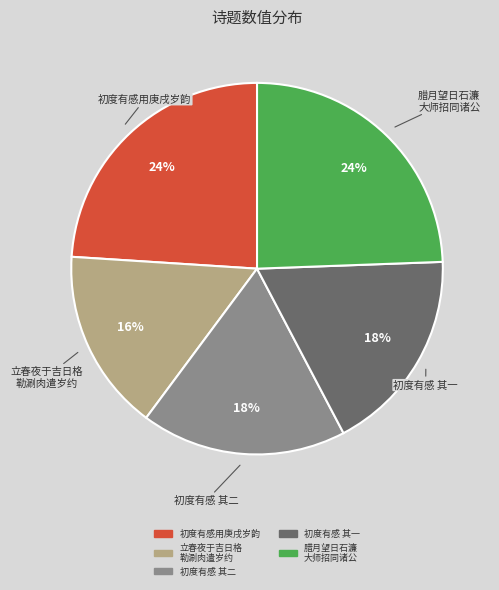

To the nearest percent, what is the average slice percentage?

20%